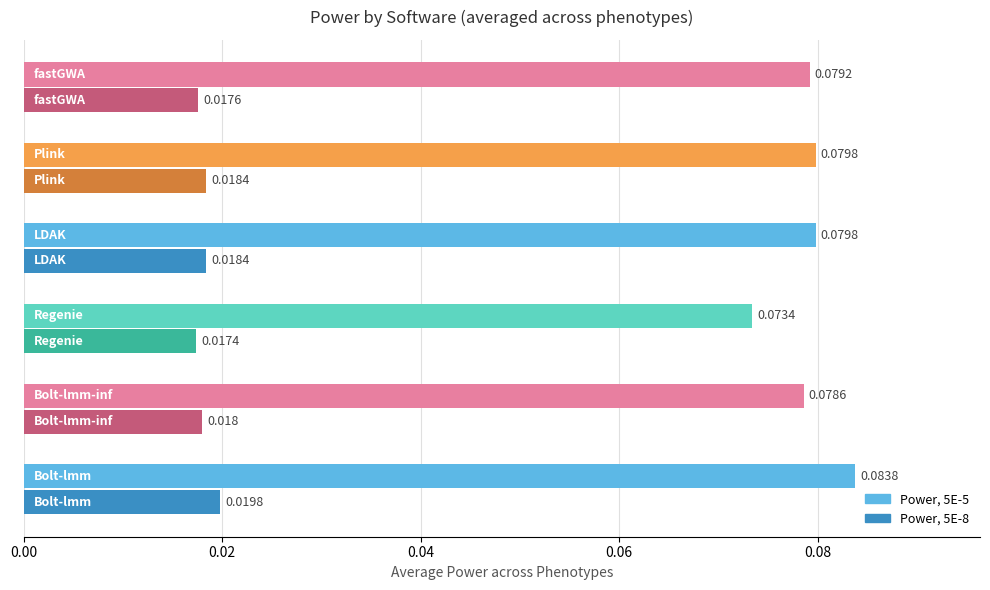

Count the number of categories in the chart.

6